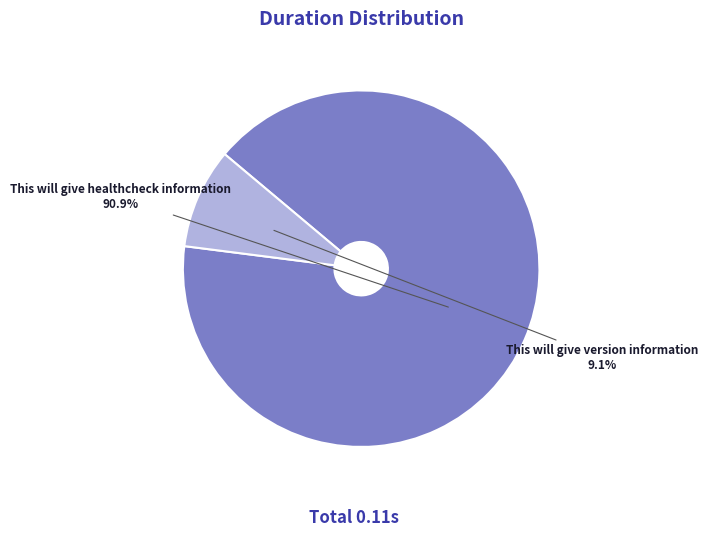

To the nearest percent, what is the difference between the This will give version information and This will give healthcheck information slice percentages?

82%